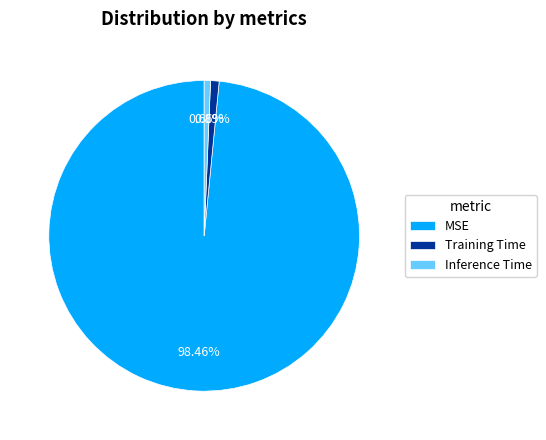

Which slice is the largest?

MSE